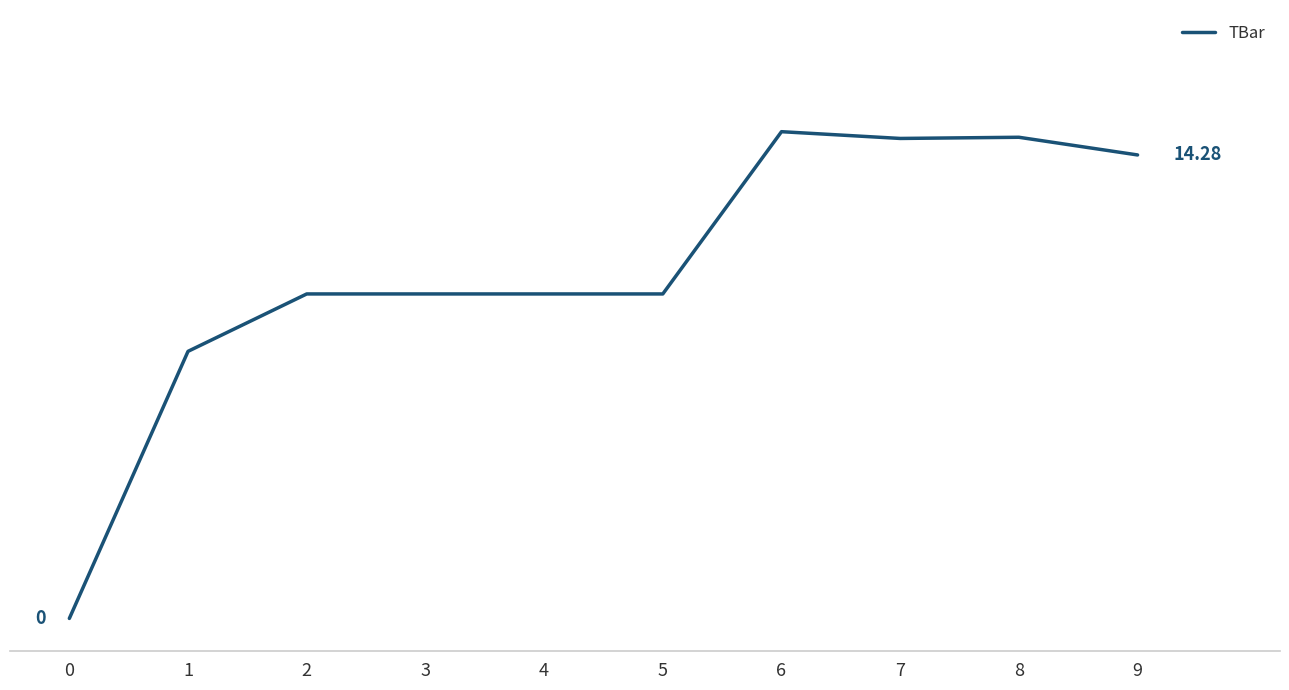

Does the chart have visible grid lines?

No